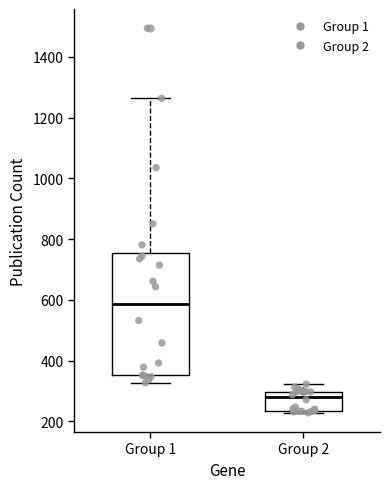

Where does the median line of the box for Group 1 sit on the y-axis? The values are not printed on the chart, so give them approximately, as read against the axis.

580